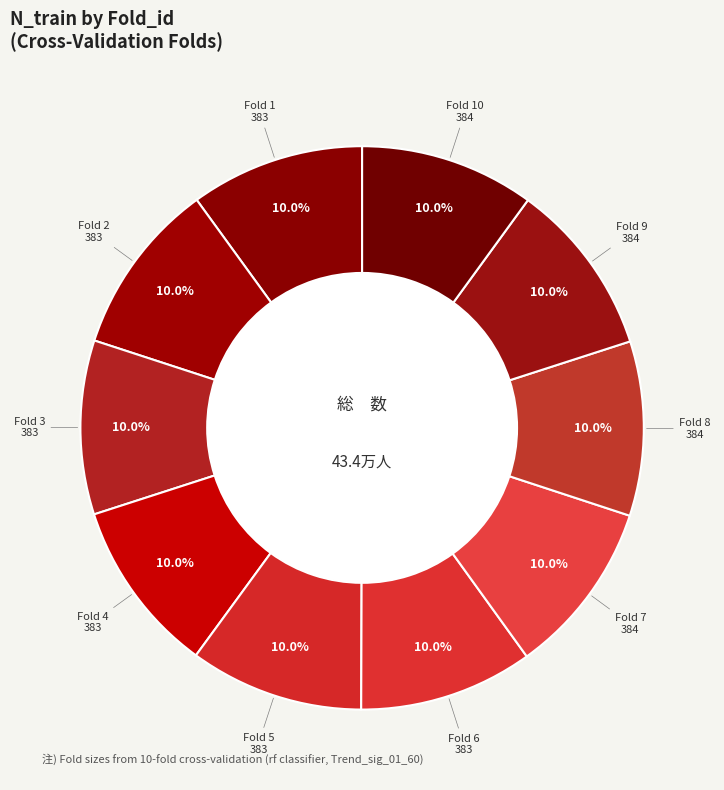

How many slices are in this pie chart?

10